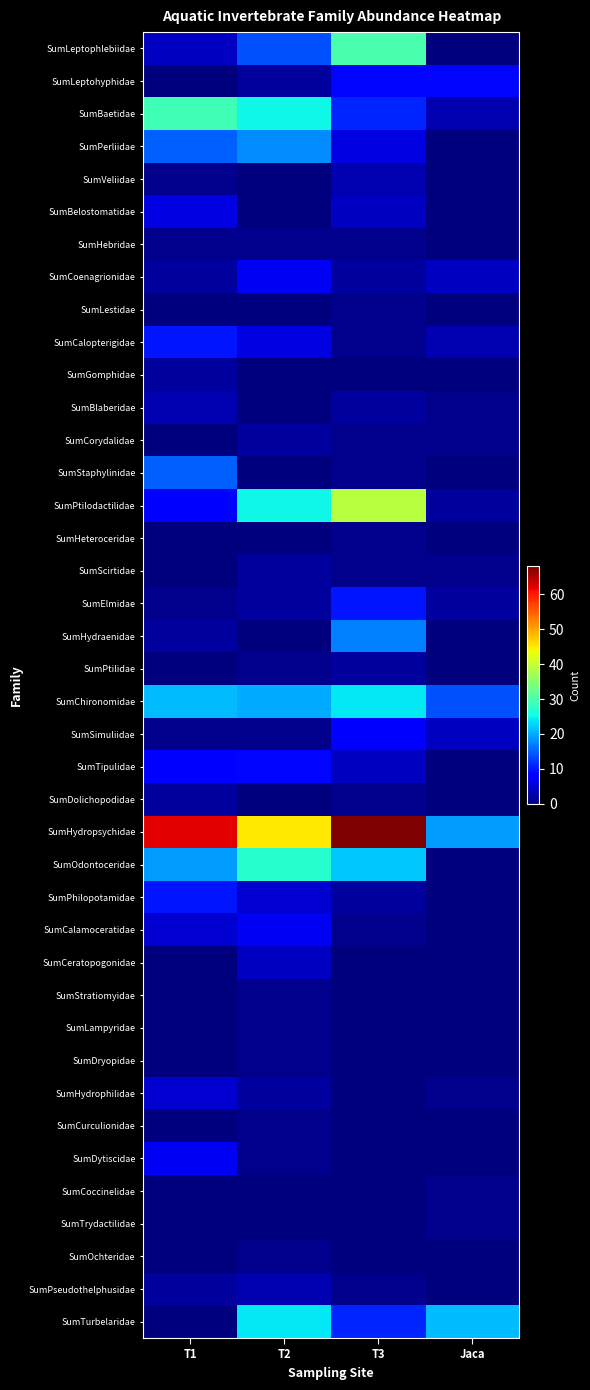

Reading left to right, list all the values displayed in this chart.

SumLeptophlebiidae: T1=4	T2=14	T3=30	Jaca=0
SumLeptohyphidae: T1=0	T2=2	T3=9	Jaca=9
SumBaetidae: T1=29	T2=25	T3=11	Jaca=3
SumPerliidae: T1=15	T2=18	T3=6	Jaca=0
SumVeliidae: T1=1	T2=0	T3=3	Jaca=0
SumBelostomatidae: T1=6	T2=0	T3=4	Jaca=0
SumHebridae: T1=1	T2=1	T3=1	Jaca=0
SumCoenagrionidae: T1=2	T2=7	T3=2	Jaca=4
SumLestidae: T1=0	T2=0	T3=1	Jaca=0
SumCalopterigidae: T1=10	T2=6	T3=1	Jaca=3
SumGomphidae: T1=2	T2=0	T3=0	Jaca=0
SumBlaberidae: T1=3	T2=0	T3=2	Jaca=1
SumCorydalidae: T1=0	T2=2	T3=1	Jaca=1
SumStaphylinidae: T1=15	T2=0	T3=1	Jaca=0
SumPtilodactilidae: T1=8	T2=25	T3=39	Jaca=2
SumHeteroceridae: T1=0	T2=0	T3=1	Jaca=0
SumScirtidae: T1=0	T2=2	T3=1	Jaca=1
SumElmidae: T1=1	T2=2	T3=10	Jaca=2
SumHydraenidae: T1=2	T2=0	T3=17	Jaca=0
SumPtilidae: T1=0	T2=1	T3=2	Jaca=0
SumChironomidae: T1=21	T2=20	T3=24	Jaca=14
SumSimuliidae: T1=1	T2=1	T3=8	Jaca=4
SumTipulidae: T1=8	T2=9	T3=4	Jaca=0
SumDolichopodidae: T1=2	T2=0	T3=1	Jaca=0
SumHydropsychidae: T1=62	T2=45	T3=68	Jaca=19
SumOdontoceridae: T1=19	T2=27	T3=22	Jaca=0
SumPhilopotamidae: T1=10	T2=5	T3=2	Jaca=0
SumCalamoceratidae: T1=5	T2=7	T3=1	Jaca=0
SumCeratopogonidae: T1=0	T2=4	T3=0	Jaca=0
SumStratiomyidae: T1=0	T2=1	T3=0	Jaca=0
SumLampyridae: T1=0	T2=1	T3=0	Jaca=0
SumDryopidae: T1=0	T2=1	T3=0	Jaca=0
SumHydrophilidae: T1=5	T2=2	T3=0	Jaca=1
SumCurculionidae: T1=0	T2=1	T3=0	Jaca=0
SumDytiscidae: T1=7	T2=1	T3=0	Jaca=0
SumCoccinelidae: T1=0	T2=0	T3=0	Jaca=1
SumTrydactilidae: T1=0	T2=0	T3=0	Jaca=1
SumOchteridae: T1=0	T2=1	T3=0	Jaca=0
SumPseudothelphusidae: T1=2	T2=3	T3=1	Jaca=0
SumTurbelaridae: T1=0	T2=24	T3=11	Jaca=21